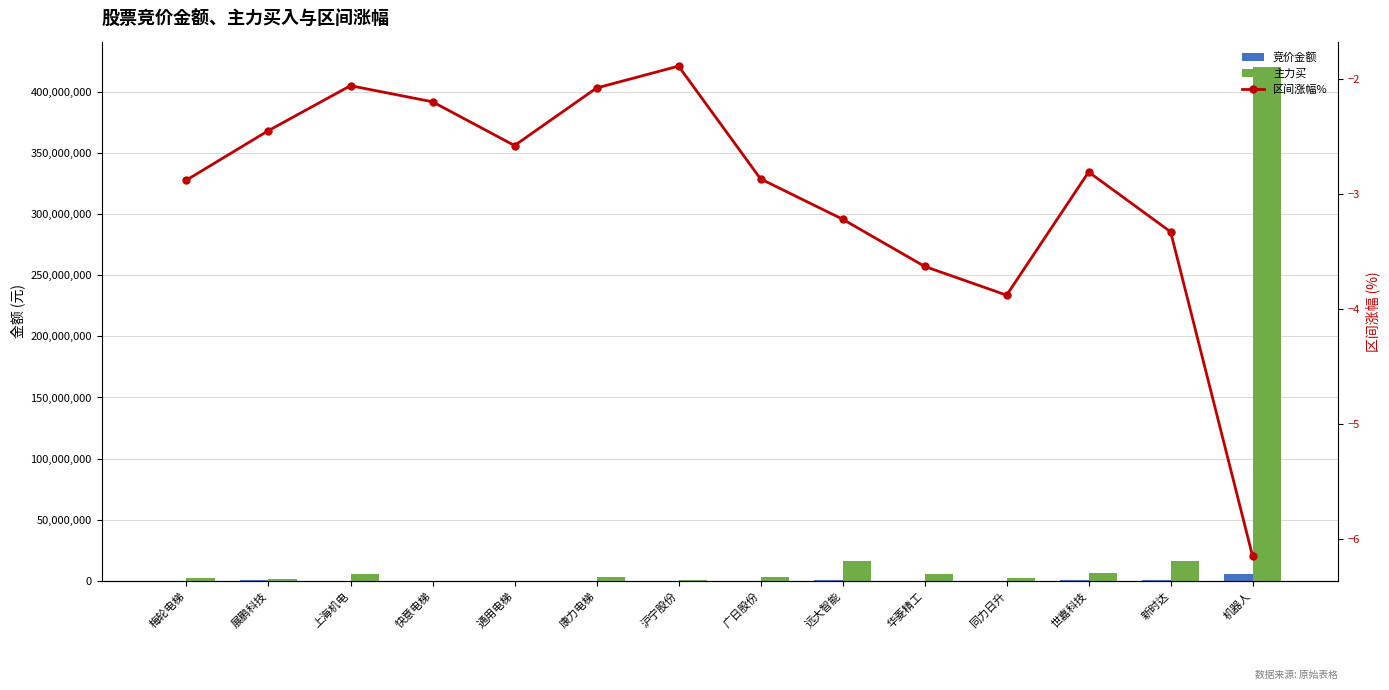

Reading left to right, transcribe all the data shown in this chart.

竞价金额: 梅轮电梯=124100.0	展鹏科技=389552.0	上海机电=222938.0	快意电梯=281688.0	通用电梯=33165.0	康力电梯=14706.0	沪宁股份=23443.0	广日股份=110505.0	远大智能=361050.0	华菱精工=16848.0	同力日升=5770.0	世嘉科技=487305.0	新时达=542795.0	机器人=5753939.0
主力买: 梅轮电梯=2412289.0	展鹏科技=1727140.0	上海机电=5736895.0	快意电梯=0.0	通用电梯=0.0	康力电梯=3309393.0	沪宁股份=453750.0	广日股份=2941595.0	远大智能=16443730.0	华菱精工=5417826.0	同力日升=2143424.0	世嘉科技=6374178.0	新时达=16518959.0	机器人=420005072.0
区间涨幅%: 梅轮电梯=-2.9	展鹏科技=-2.5	上海机电=-2.1	快意电梯=-2.2	通用电梯=-2.6	康力电梯=-2.1	沪宁股份=-1.9	广日股份=-2.9	远大智能=-3.2	华菱精工=-3.6	同力日升=-3.9	世嘉科技=-2.8	新时达=-3.3	机器人=-6.2